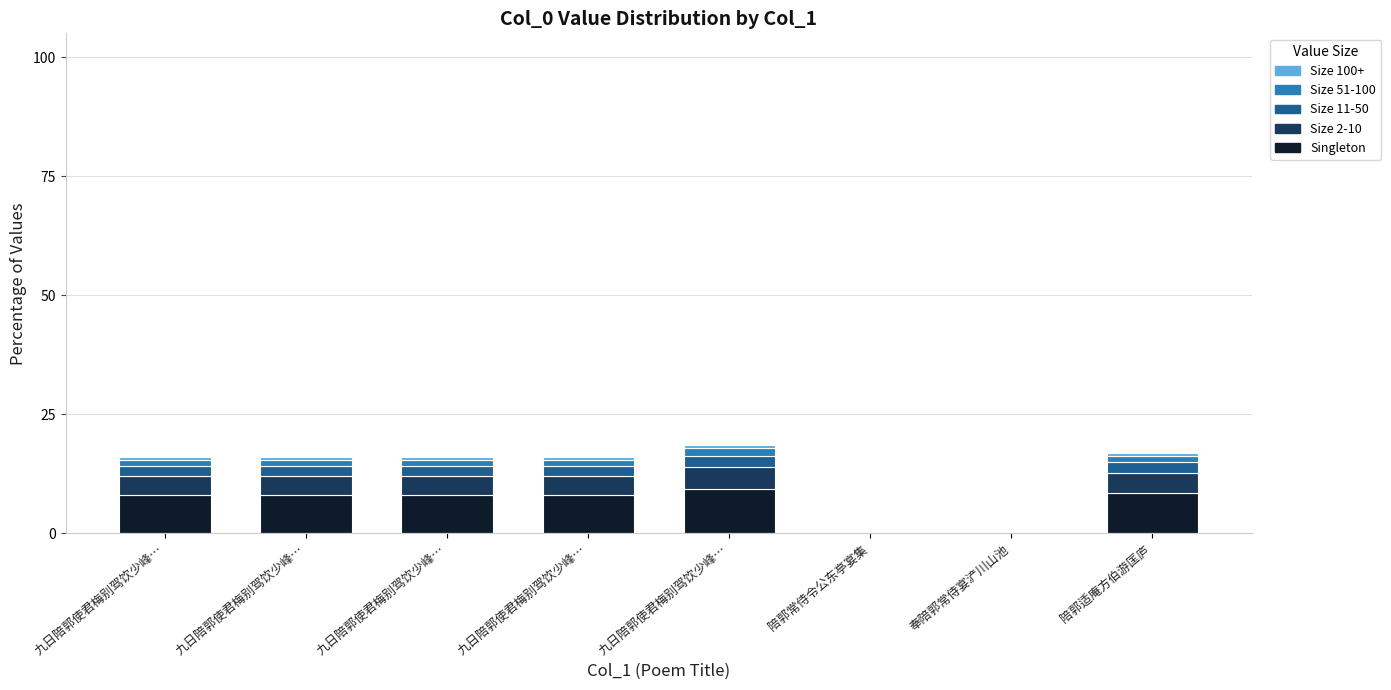

What is the difference between the maximum and minimum values in the Size 51-100 series?

1.5